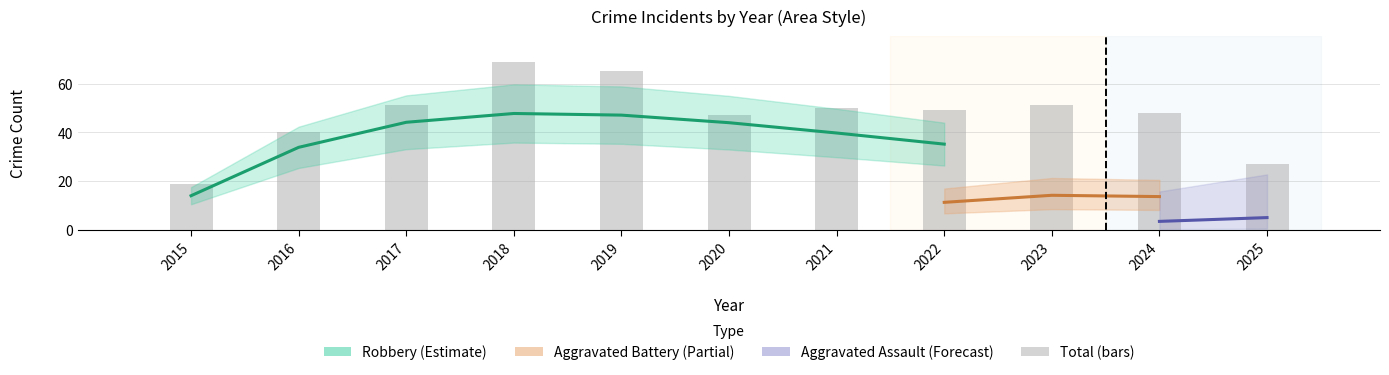

Rank the series at 2016 from highest to lowest value.

Total, Robbery, Aggravated Battery, Aggravated Assault